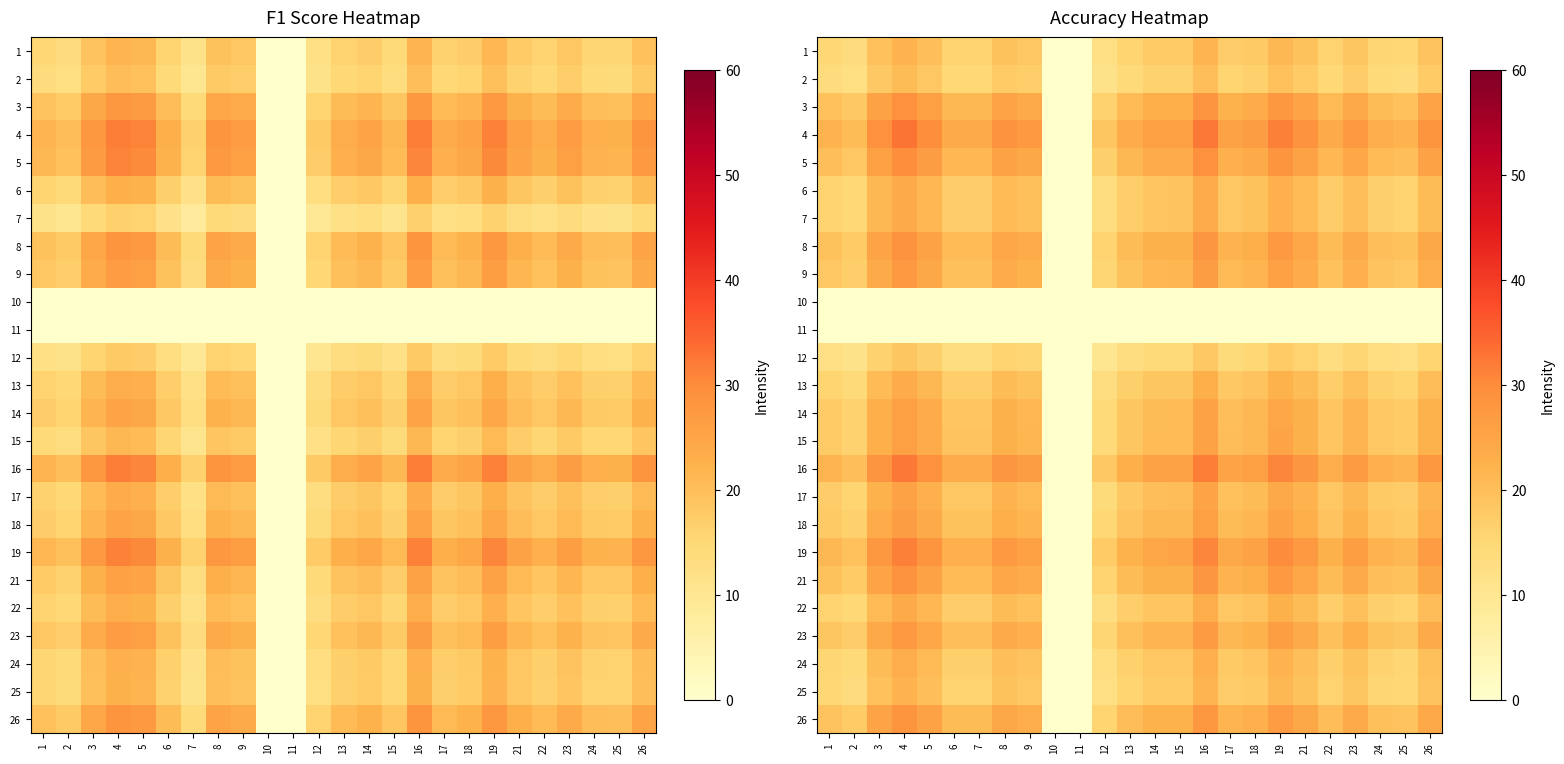

Which label corresponds to the largest value in the chart?

4